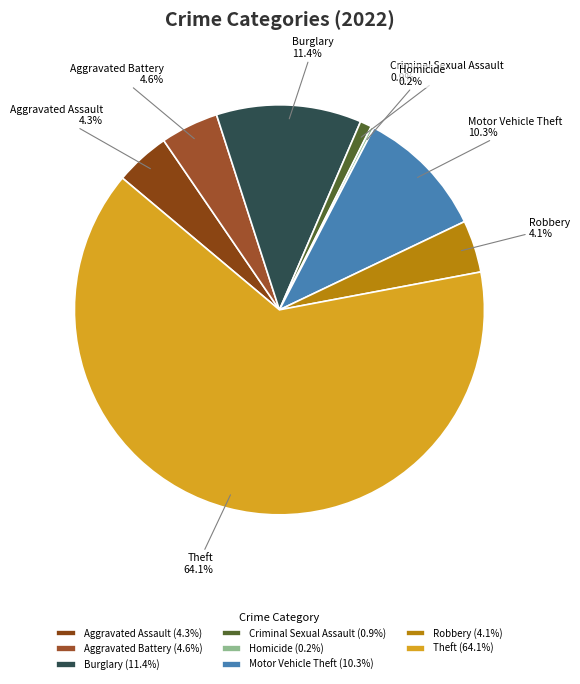

To the nearest percent, what portion does Theft represent?

64%